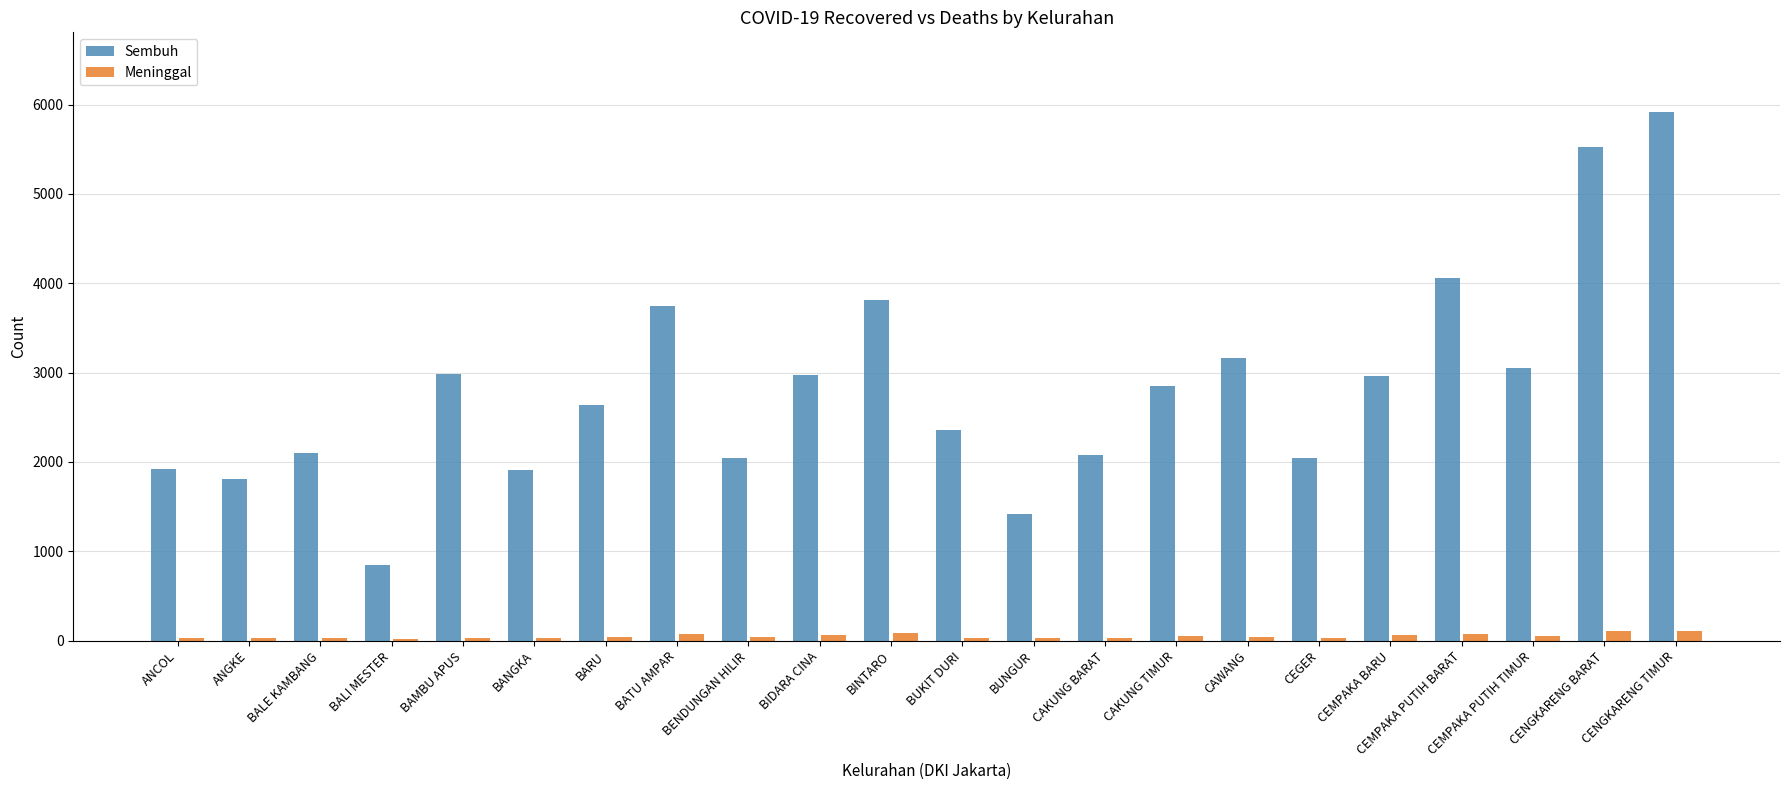

What is the approximate value of Meninggal at BINTARO, to the nearest 10?

80